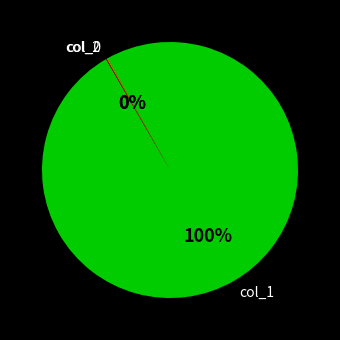

Which category has the biggest portion of the pie?

col_1